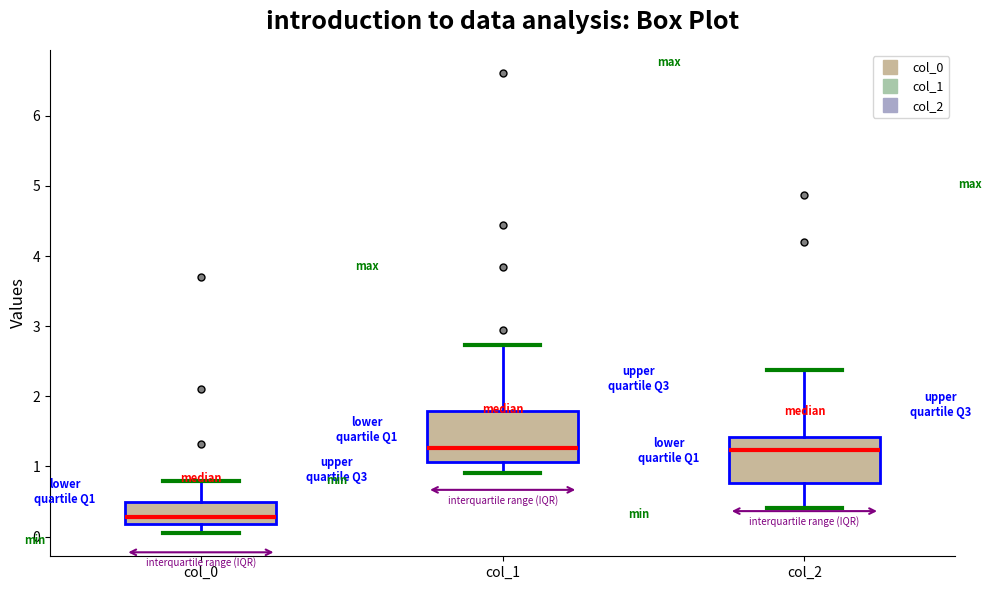

Reading left to right, read every box against the y-axis: the position of its median line, the range the box covers, and the ends of its whiskers. The values are not printed on the chart, so give them approximately, as read against the axis.

col_0: median 0.3, box 0.2 to 0.5, whiskers 0.0 to 0.8
col_1: median 1.3, box 1.1 to 1.8, whiskers 0.9 to 2.7
col_2: median 1.2, box 0.8 to 1.4, whiskers 0.4 to 2.4